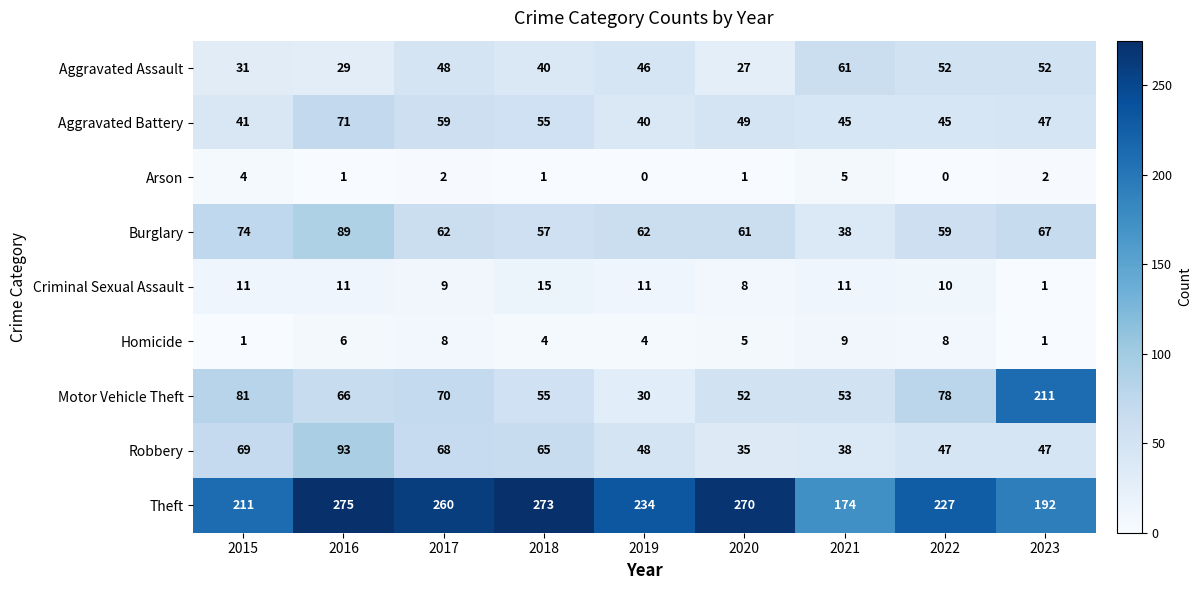

The Arson series shows 2 at 2023. True or false?

True